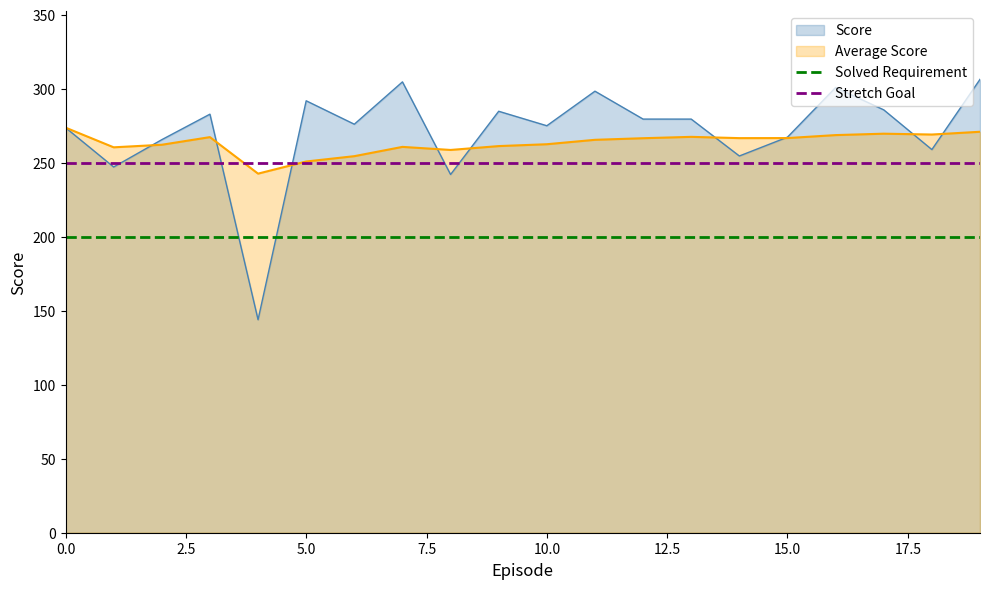

What is the average value of the Solved Requirement series?

200